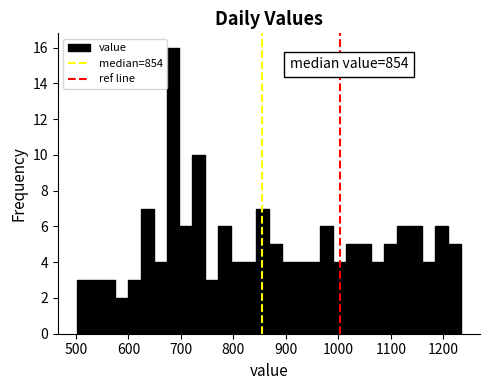

Read against the x-axis, roughly where is the centre of the tallest bar?

680